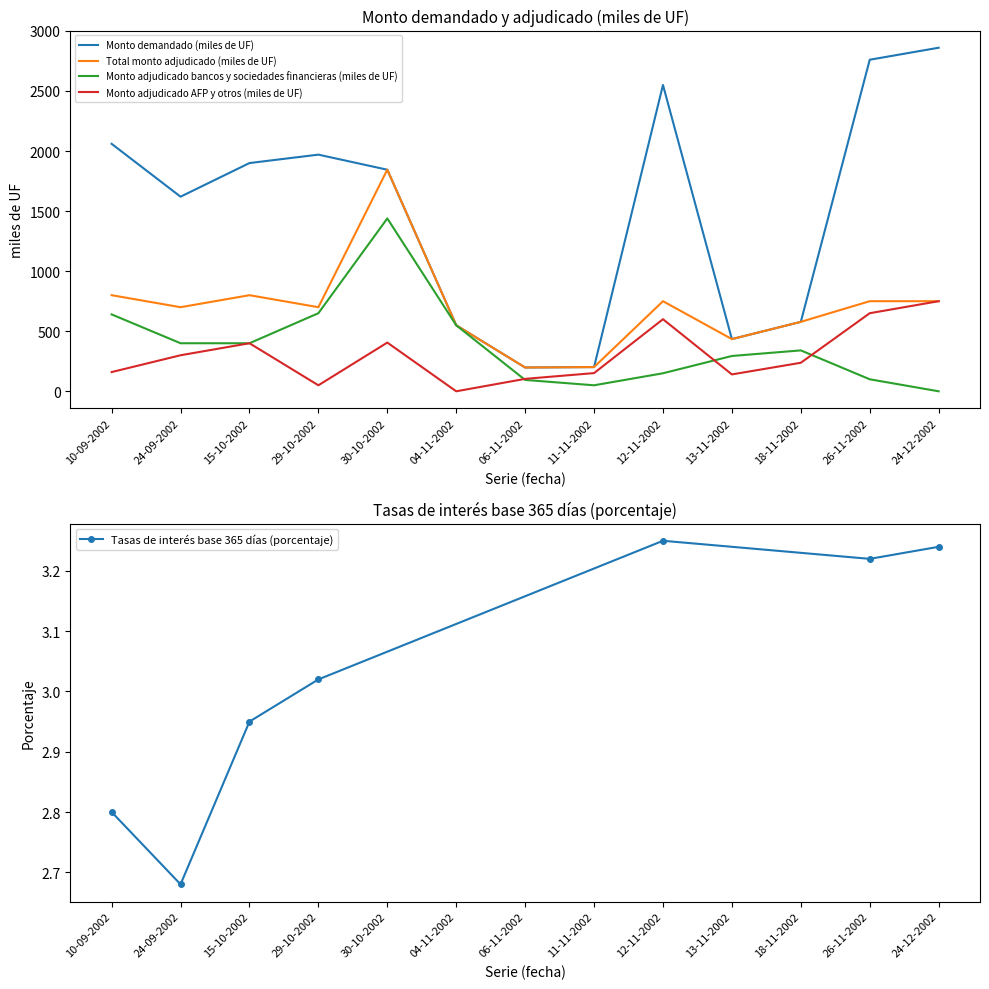

What position from the right is 04-11-2002?

8